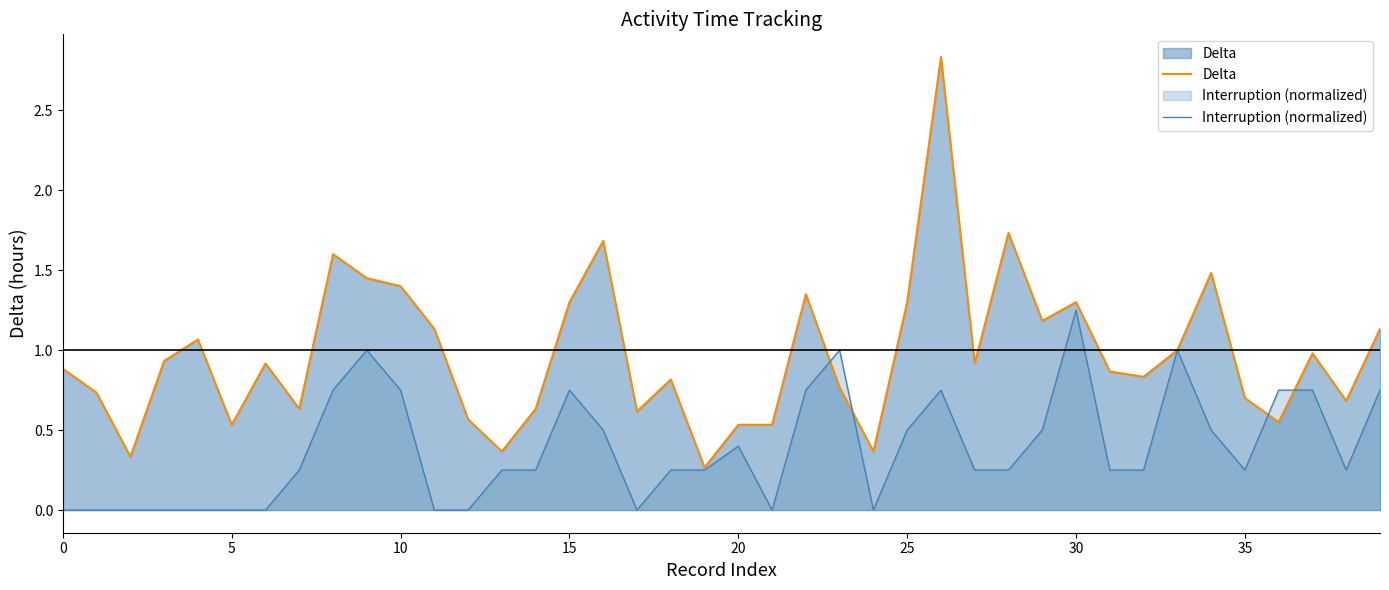

Between 12 and 33, which is larger?

33